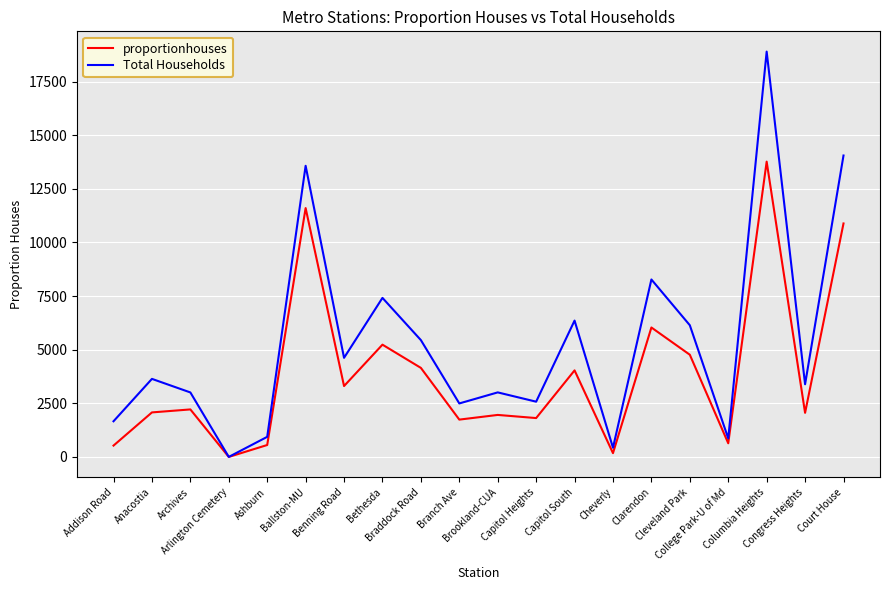

What is the maximum value for proportionhouses?

13769.2